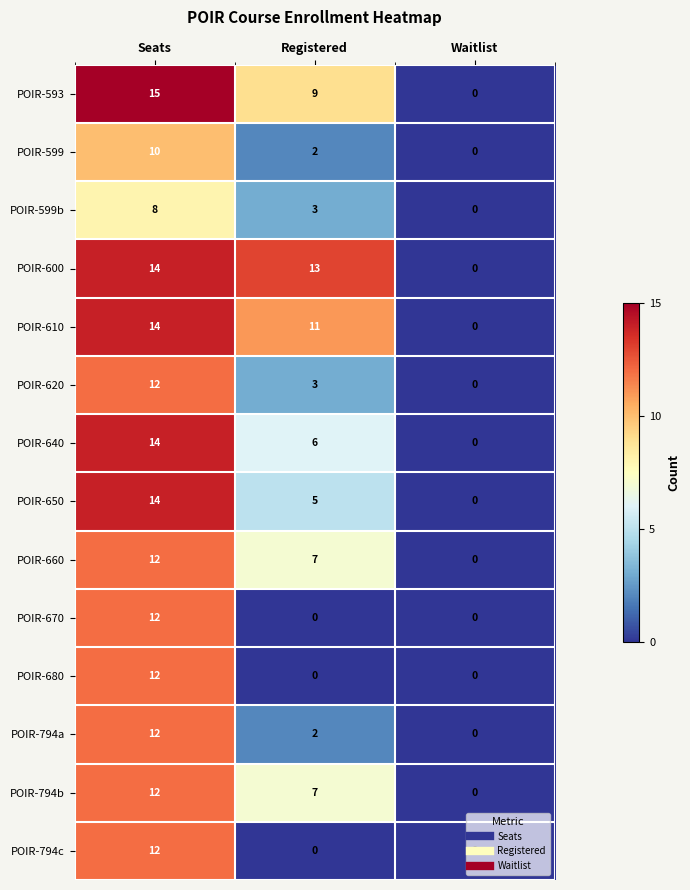

Which label corresponds to the largest value in the chart?

Seats